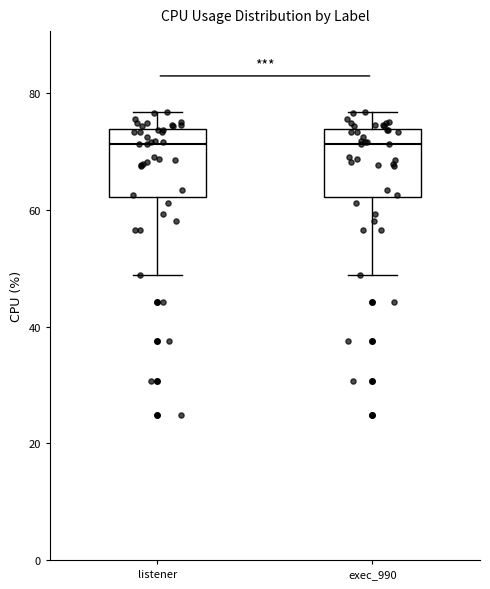

Reading left to right, transcribe this box plot: for each box, give where its median line is, the range the box spans, and where its two whiskers end, as read against the y-axis. The values are not printed on the chart, so give them approximately, as read against the axis.

listener: median 72, box 62 to 74, whiskers 48 to 76
exec_990: median 72, box 62 to 74, whiskers 48 to 76